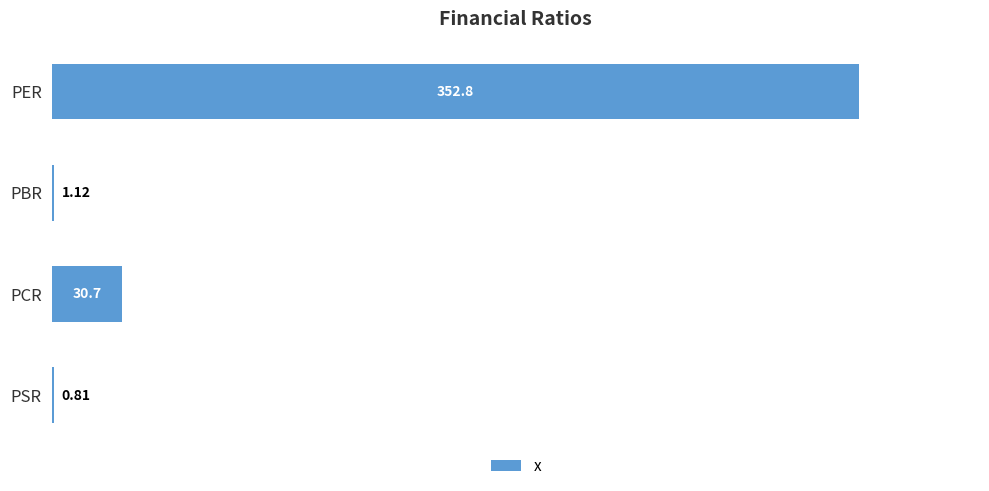

Are the bars horizontal?

Yes